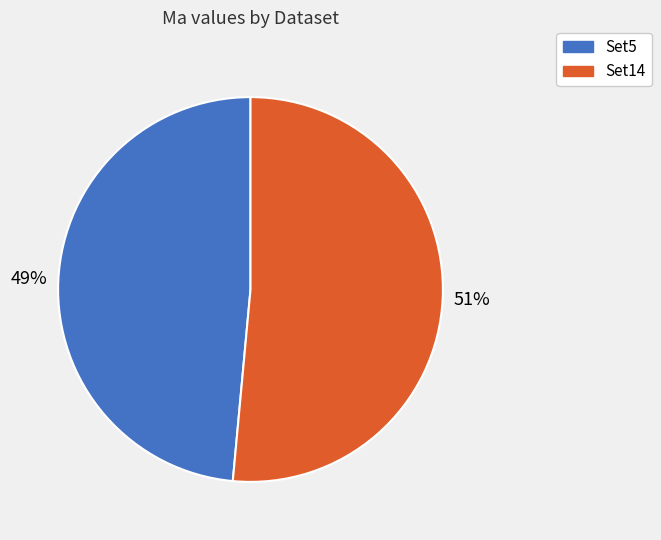

Combined, do Set5 and Set14 account for over 50%?

Yes